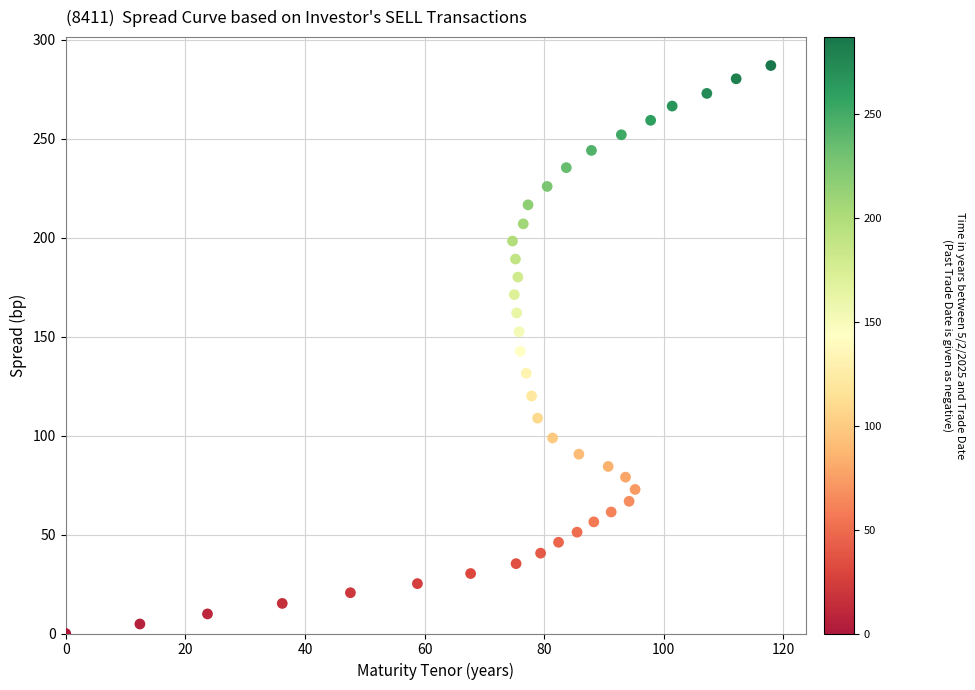

What is the range of X values (max minus min)?

117.9